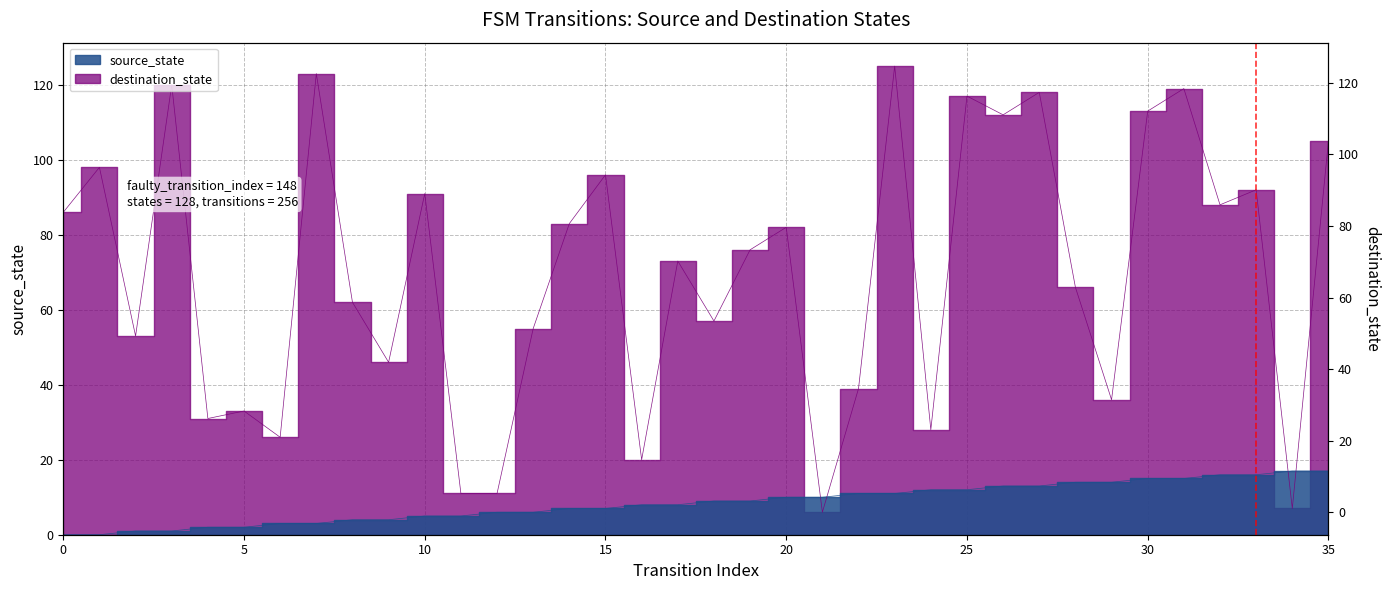

How many distinct data groups are displayed?

2